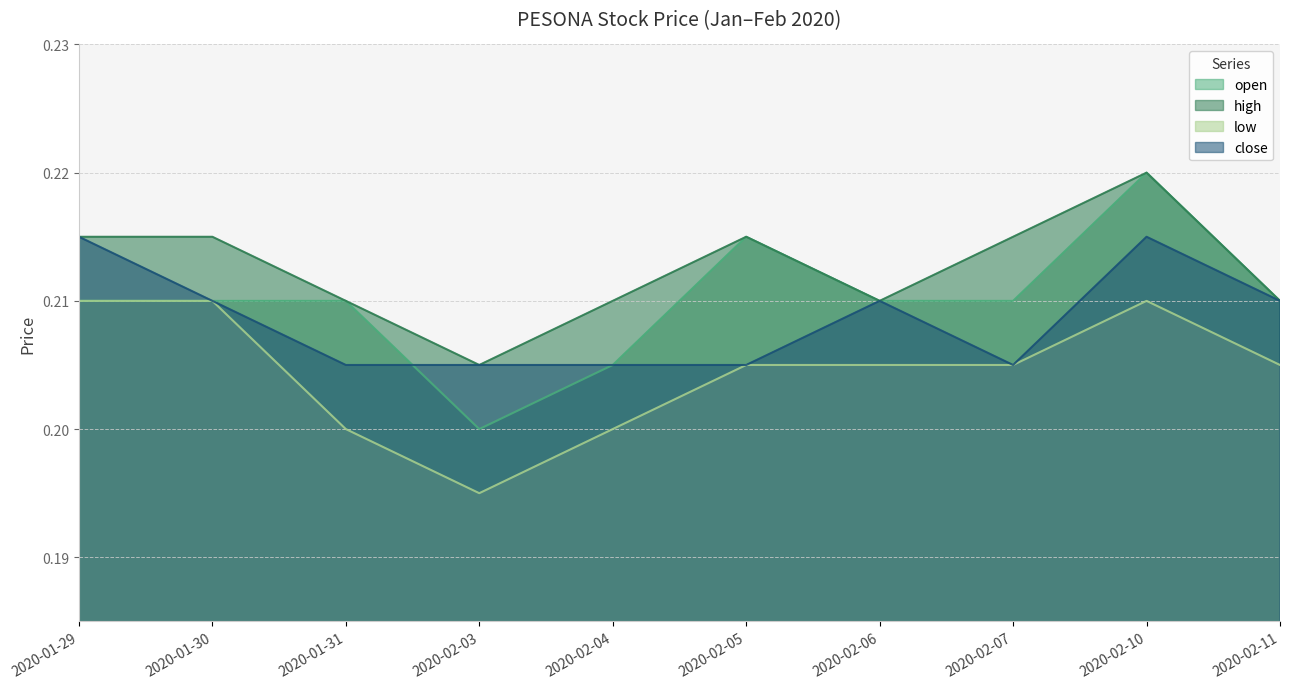

What is the label of the 8th point from the left?

2020-02-07